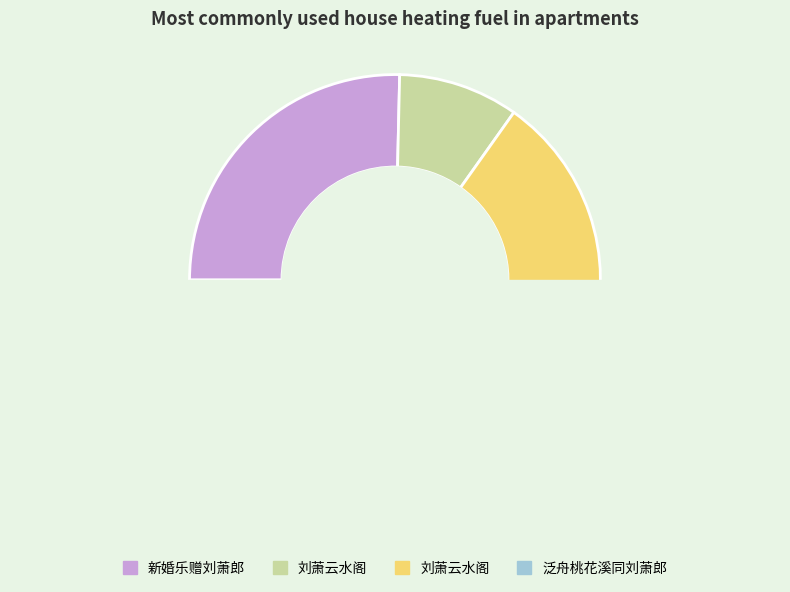

What is the total percentage of 刘萧云水阁 and 新婚乐赠刘萧郎?

65.2%